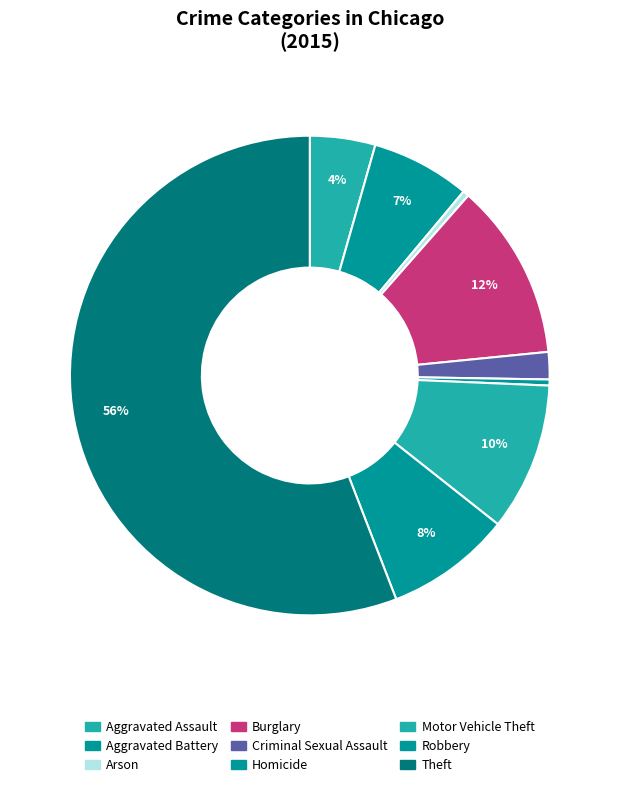

Is it true that Aggravated Battery is 1% of the pie?

False